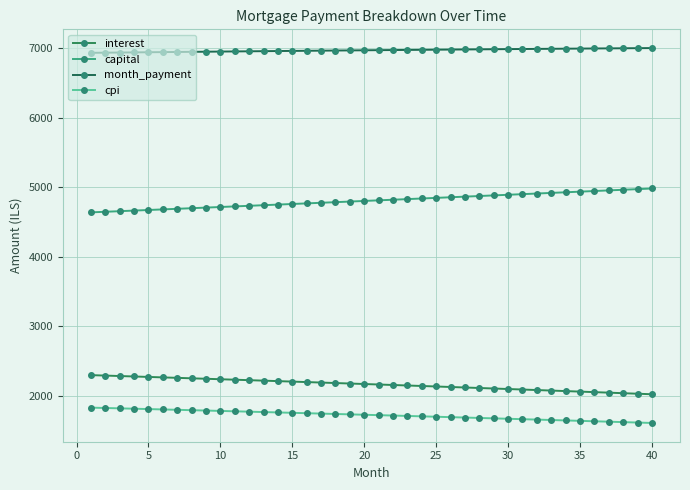

How many data points does each series have?

40